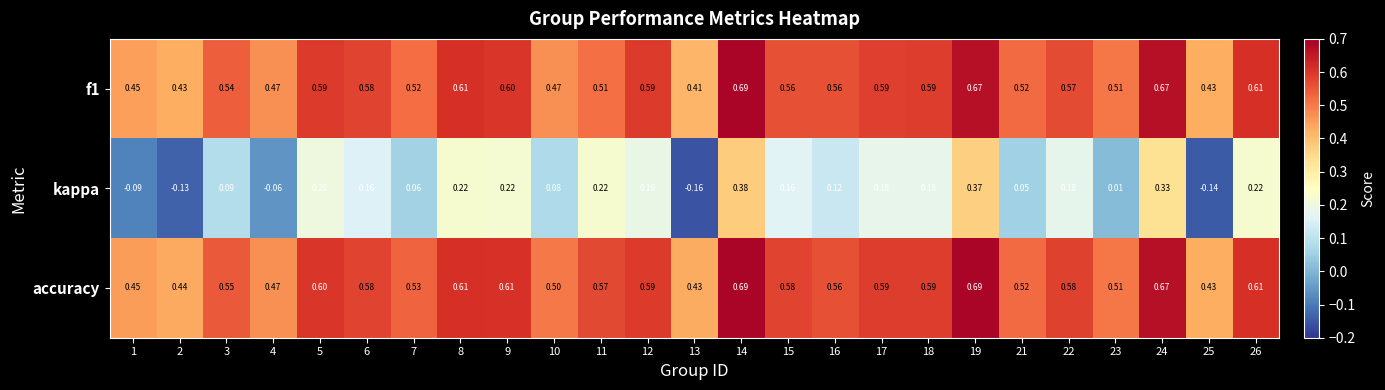

Which series changed the most between 8 and 16?

kappa